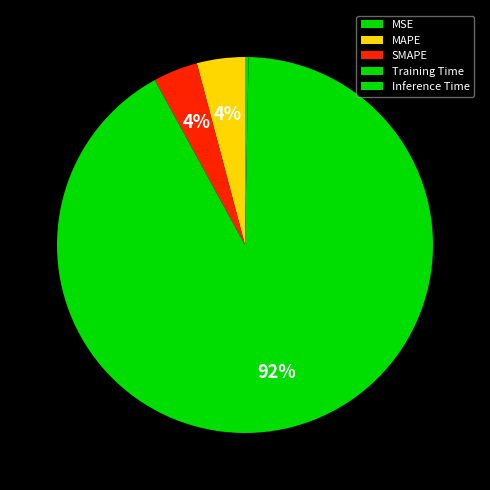

True or false: MSE accounts for 1% of the total.

False